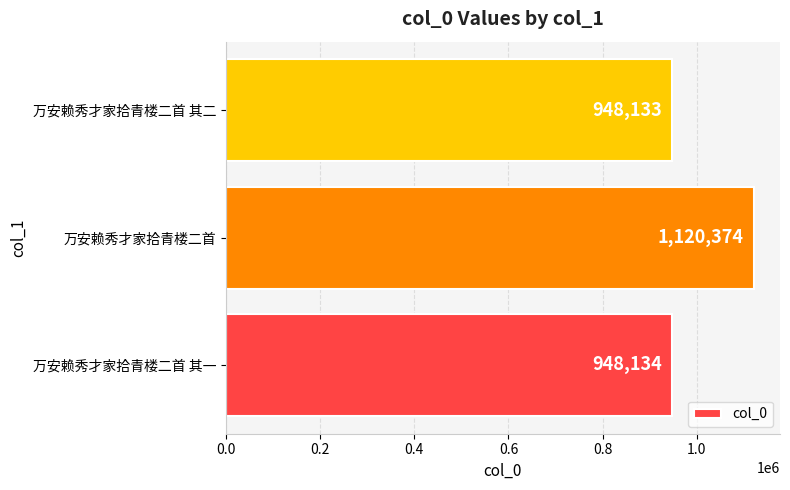

What is the average value?

1005547